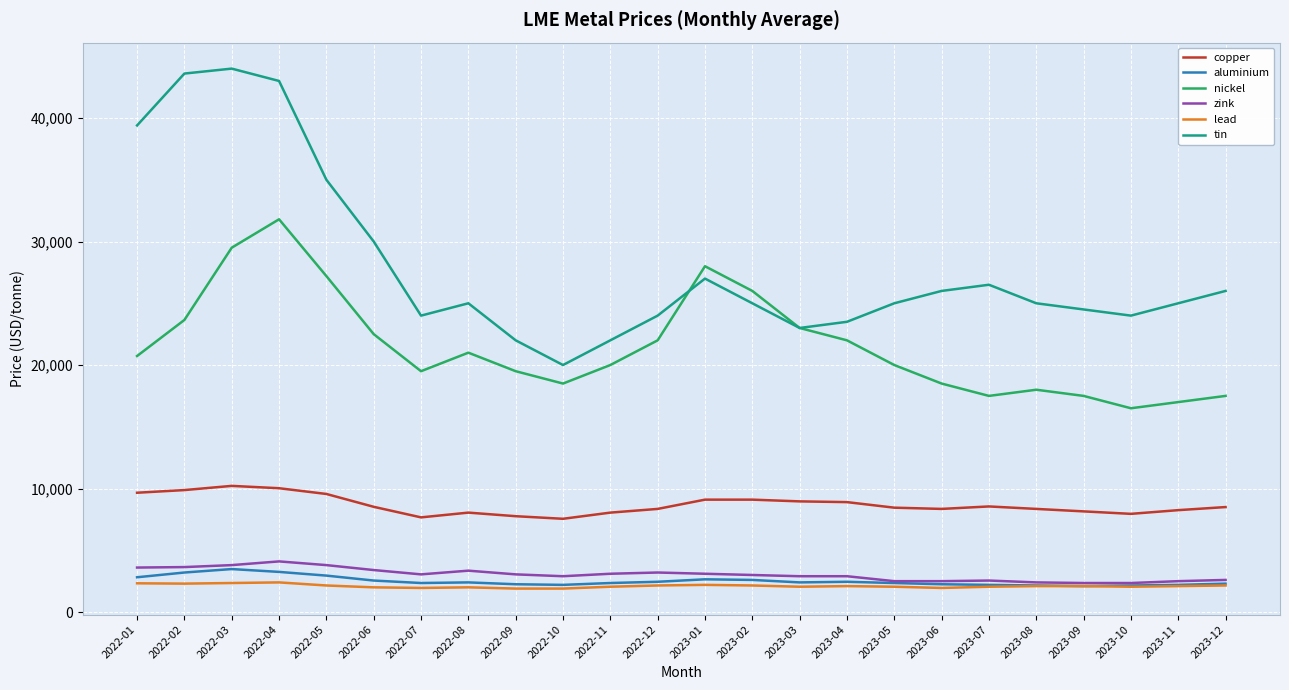

What is the total value across all series at 2023-04?

61850